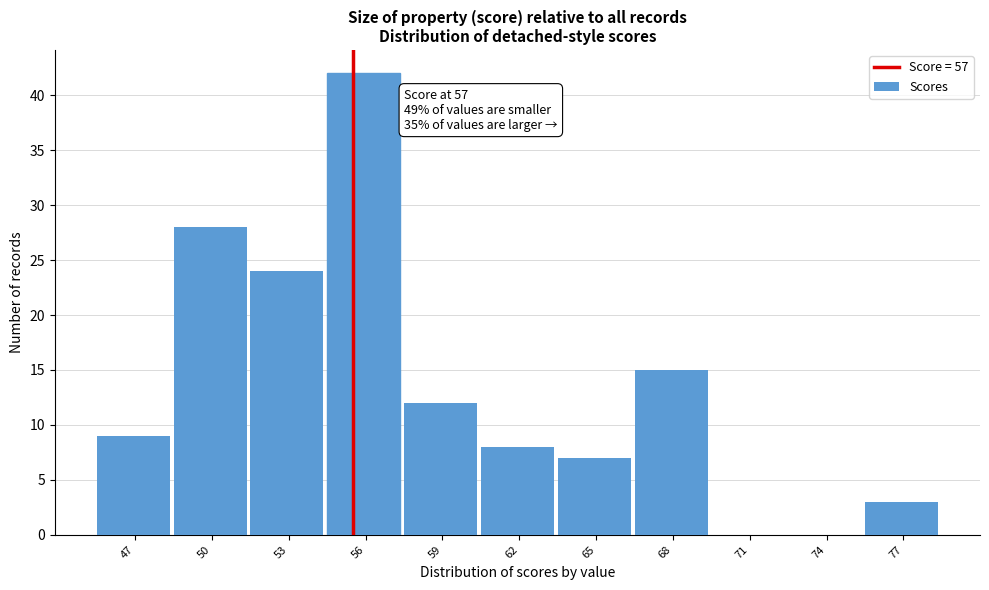

Reading left to right, transcribe all the data shown in this chart.

47=9	50=28	53=24	56=42	59=12	62=8	65=7	68=15	71=0	74=0	77=3